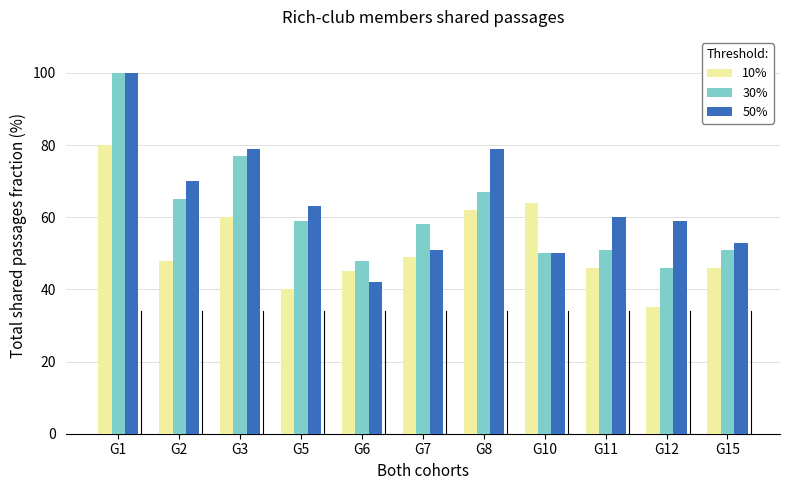

Count the number of data series in this chart.

3